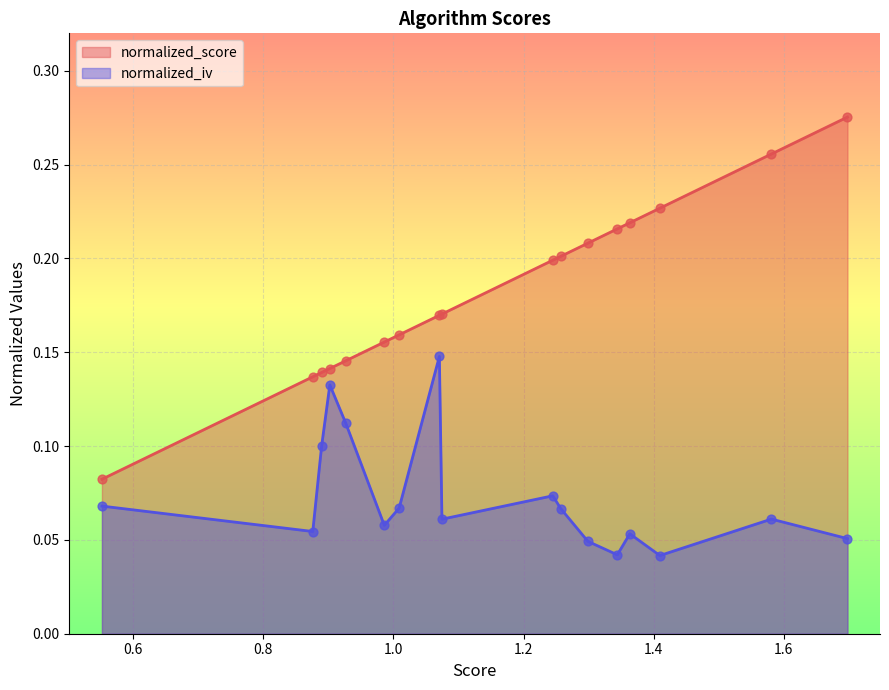

At how many categories does at least one series exceed 0?

17